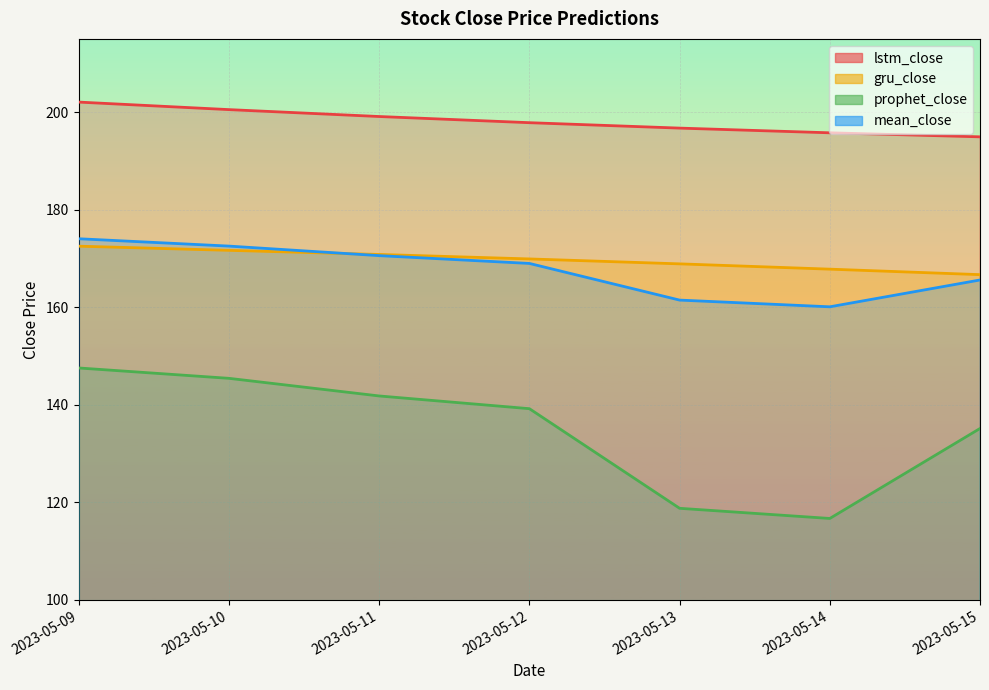

What is the sum of all prophet_close values?

944.6